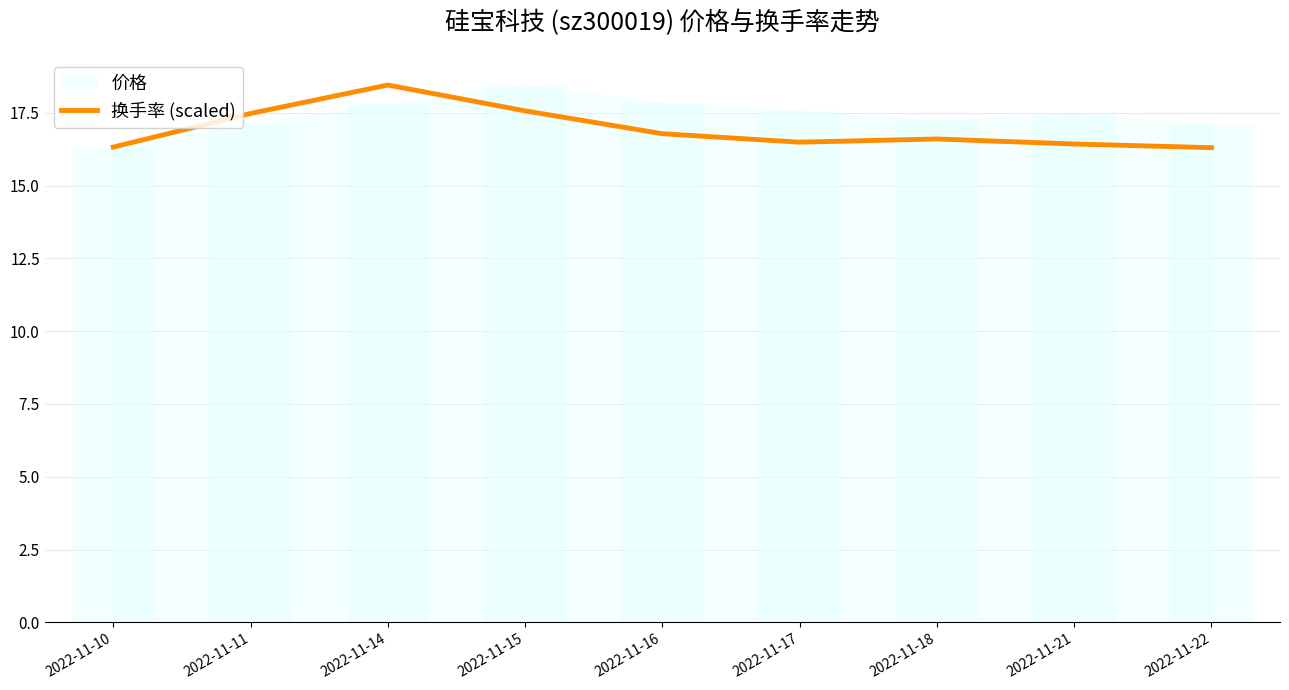

How many bars are there in total?

9